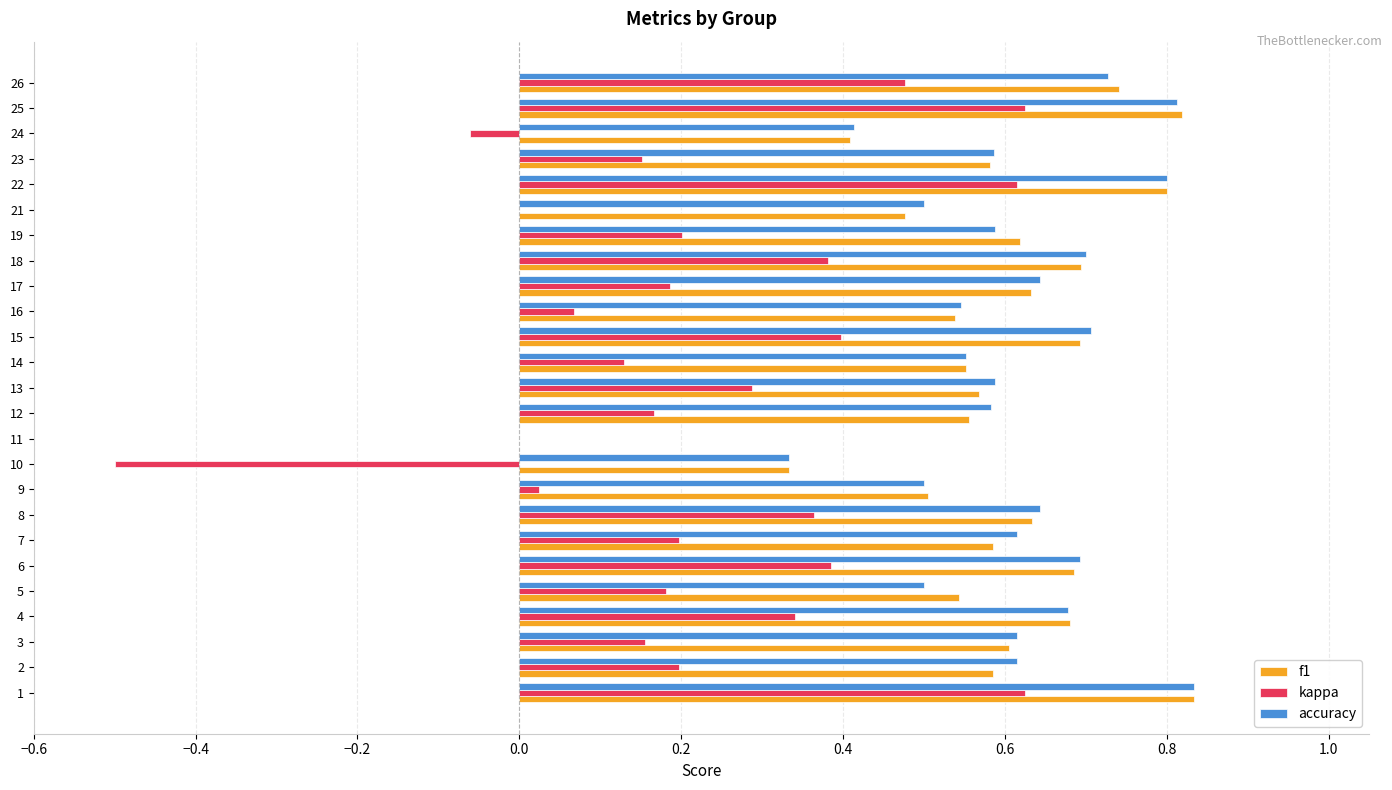

What is the total value across all series at 12?

1.3